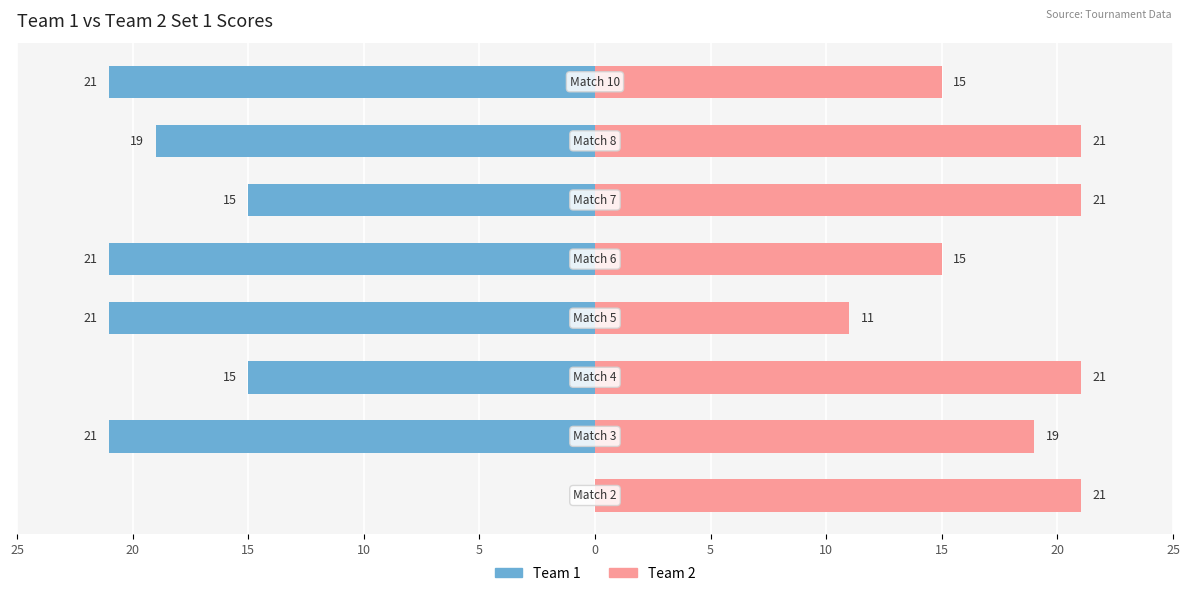

Is it true that Team 2 equals 15 at 10?

True